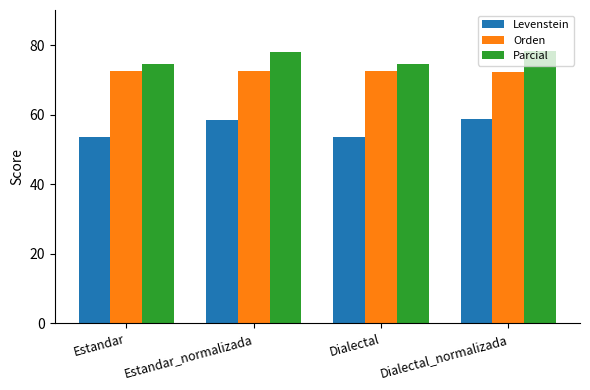

Which series changed the most between Estandar and Dialectal_normalizada?

Levenstein